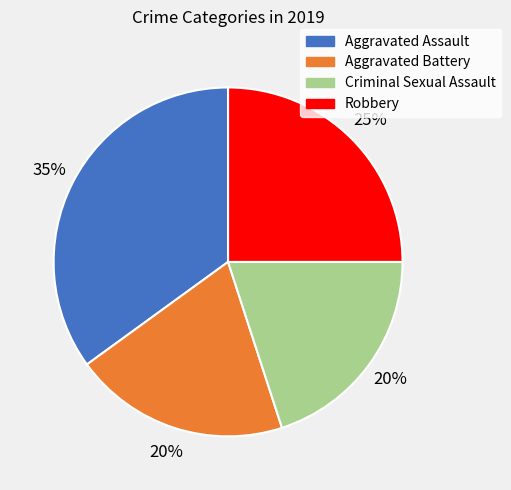

The Criminal Sexual Assault slice represents 20% of the pie. True or false?

True